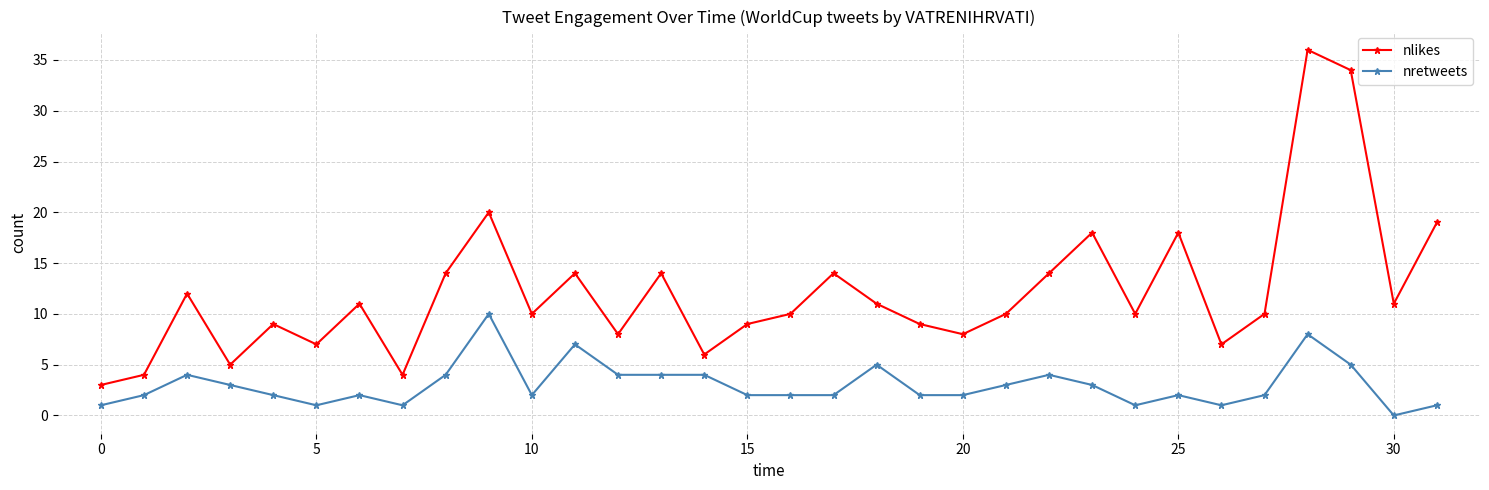

What is the value of the nlikes point at the 21st from the left?

8